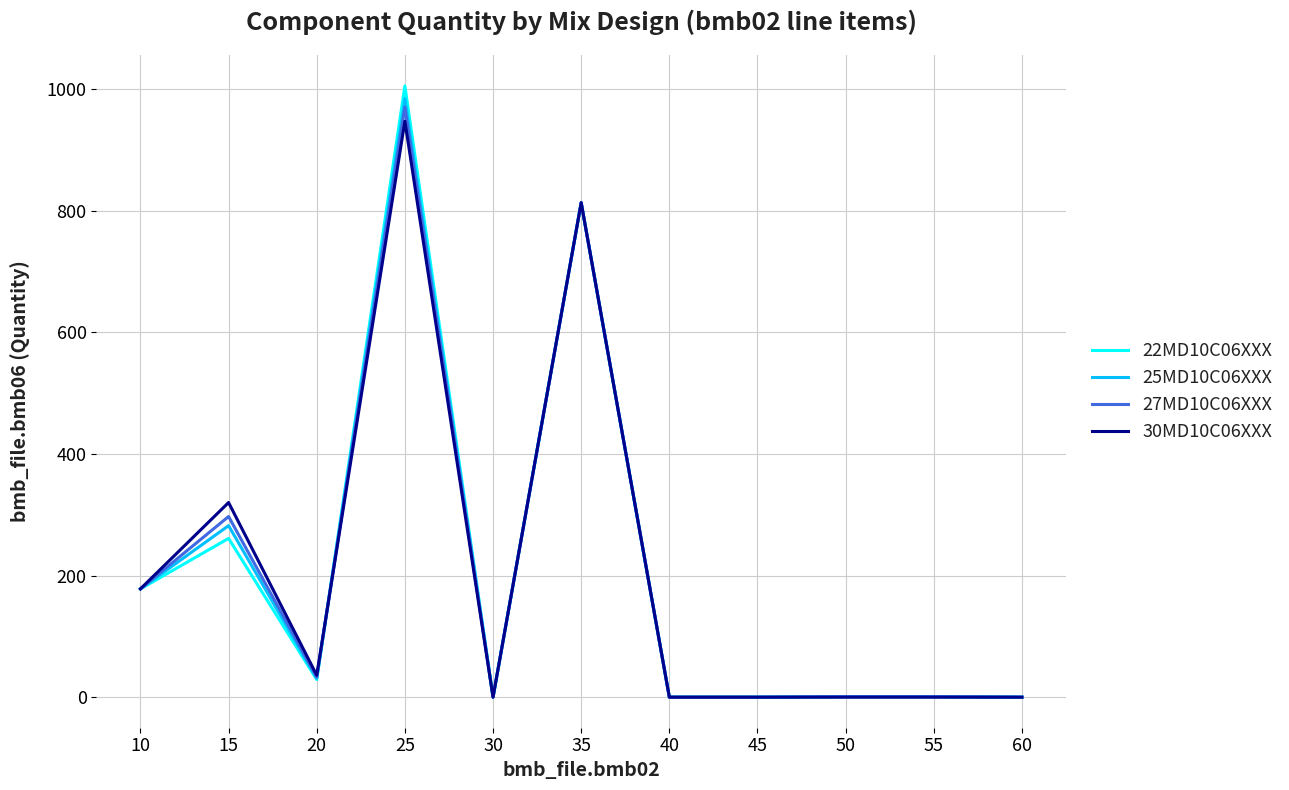

What is the difference between the maximum and minimum values in the 22MD10C06XXX series?

1005.0